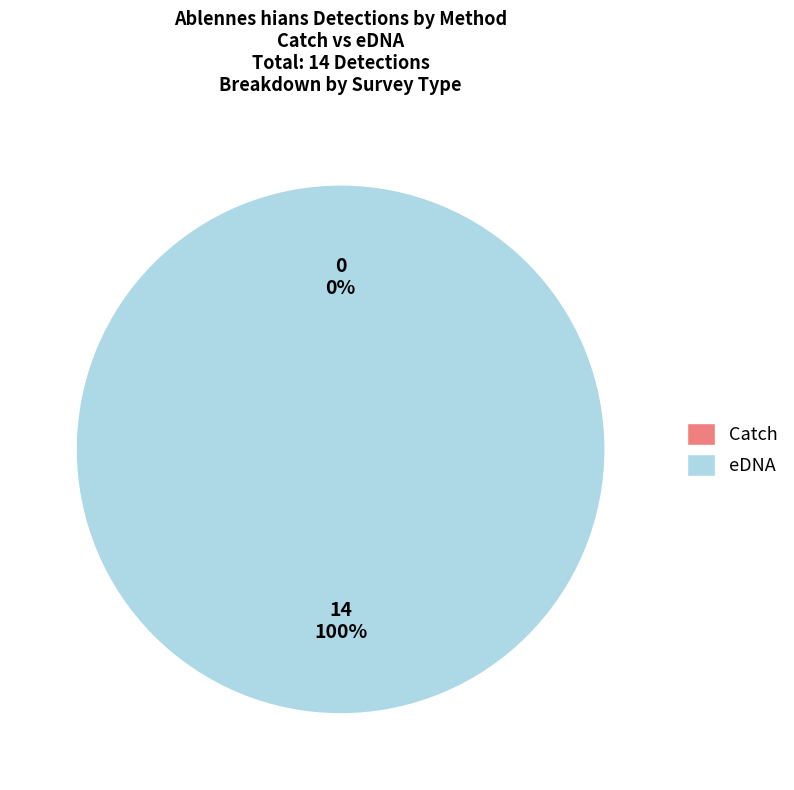

Count the number of slices in the pie.

2